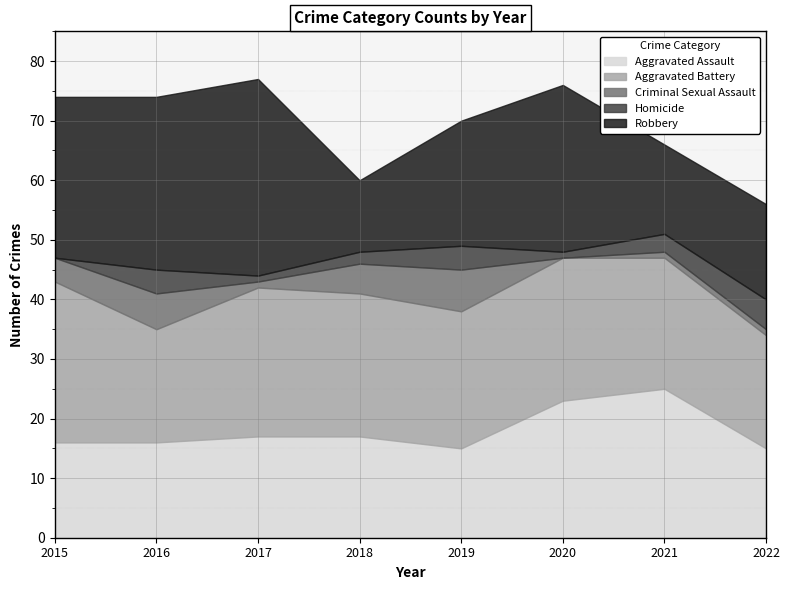

What is the value of the Criminal Sexual Assault point at the 7th from the left?

1